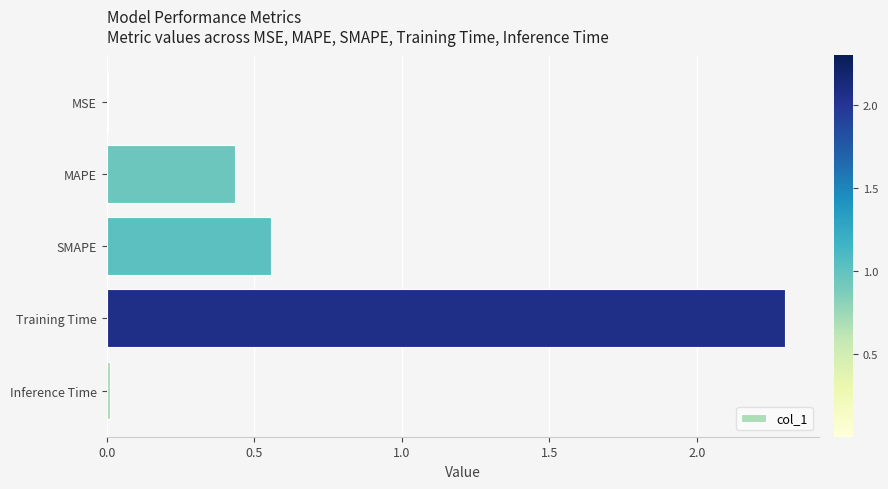

The chart shows a value of 0.3 at MAPE. True or false?

False